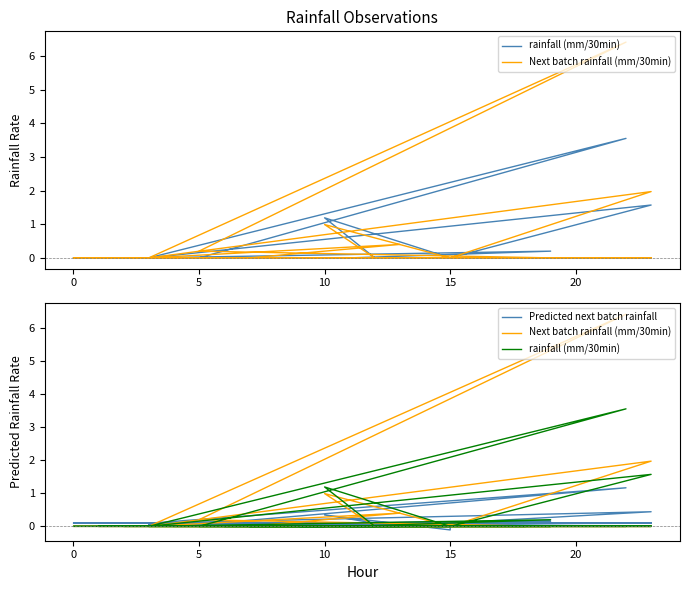

In Predicted next batch rainfall, how many points are higher than both neighbors (excluding endpoints)?

12